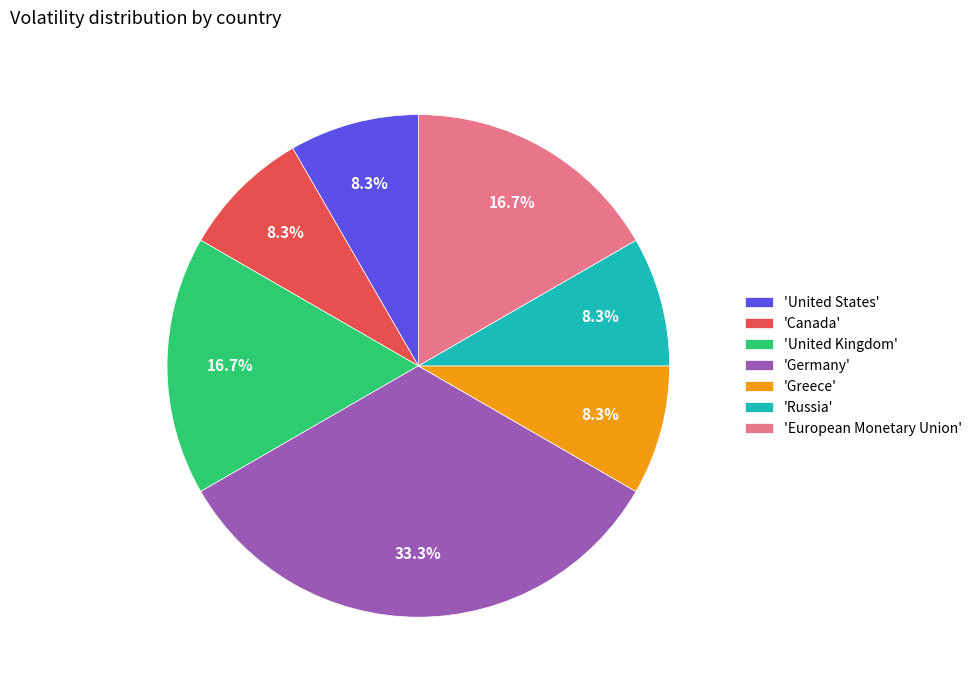

To the nearest percent, what is the difference between the largest and smallest slice percentages?

25%